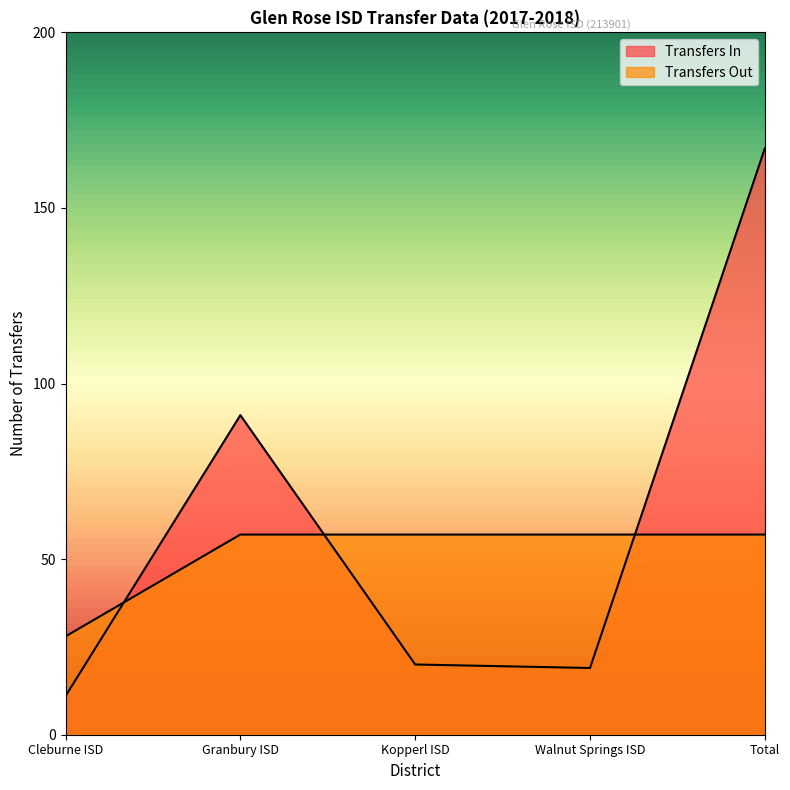

Reading left to right, transcribe all the data shown in this chart.

Transfers In: Cleburne ISD=11	Granbury ISD=91	Kopperl ISD=20	Walnut Springs ISD=19	Total=167
Transfers Out: Cleburne ISD=28	Granbury ISD=57	Kopperl ISD=57	Walnut Springs ISD=57	Total=57